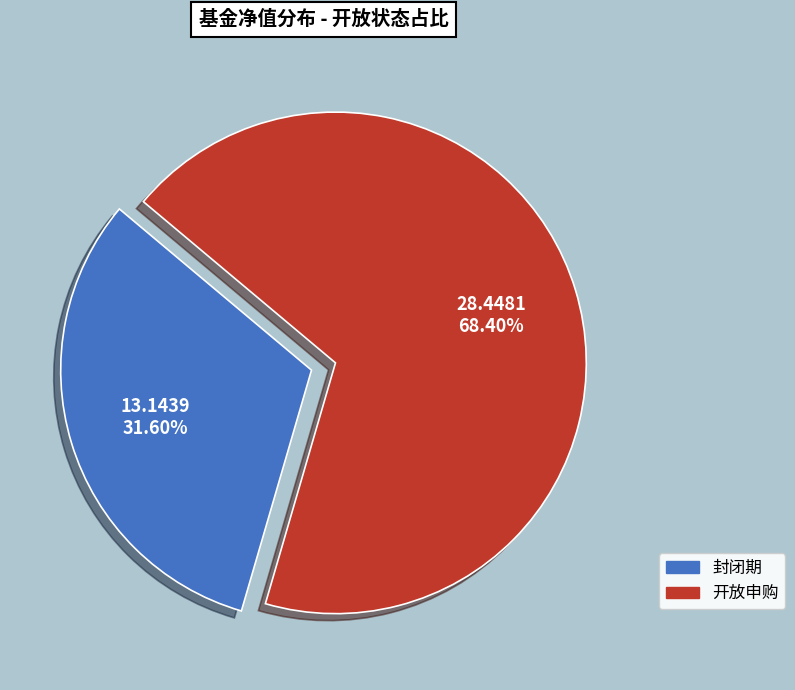

Which slice is the smallest?

封闭期